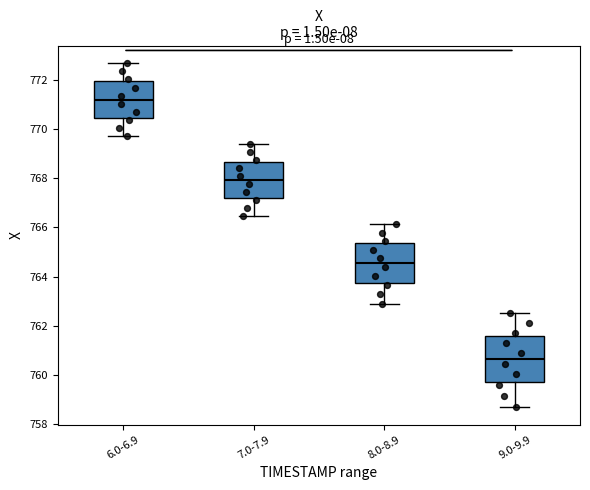

Comparing the boxes themselves (not the whiskers), which one is the tallest?

9.0-9.9